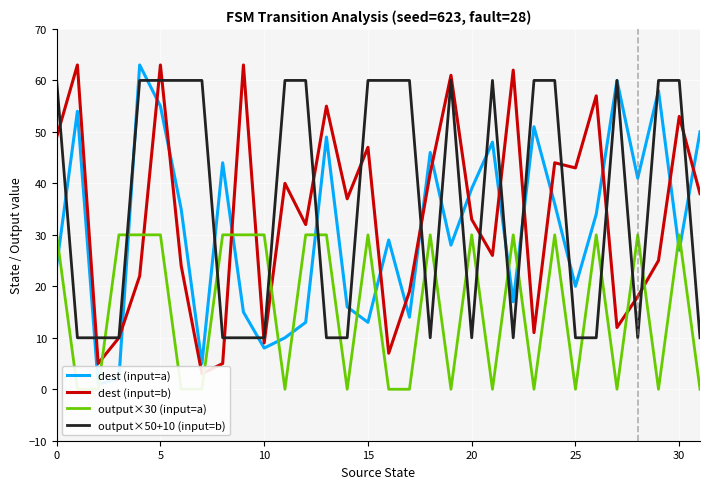

At 30, list the series in order from smallest to largest.

output×30 (input=a), dest (input=b), dest (input=a), output×50+10 (input=b)